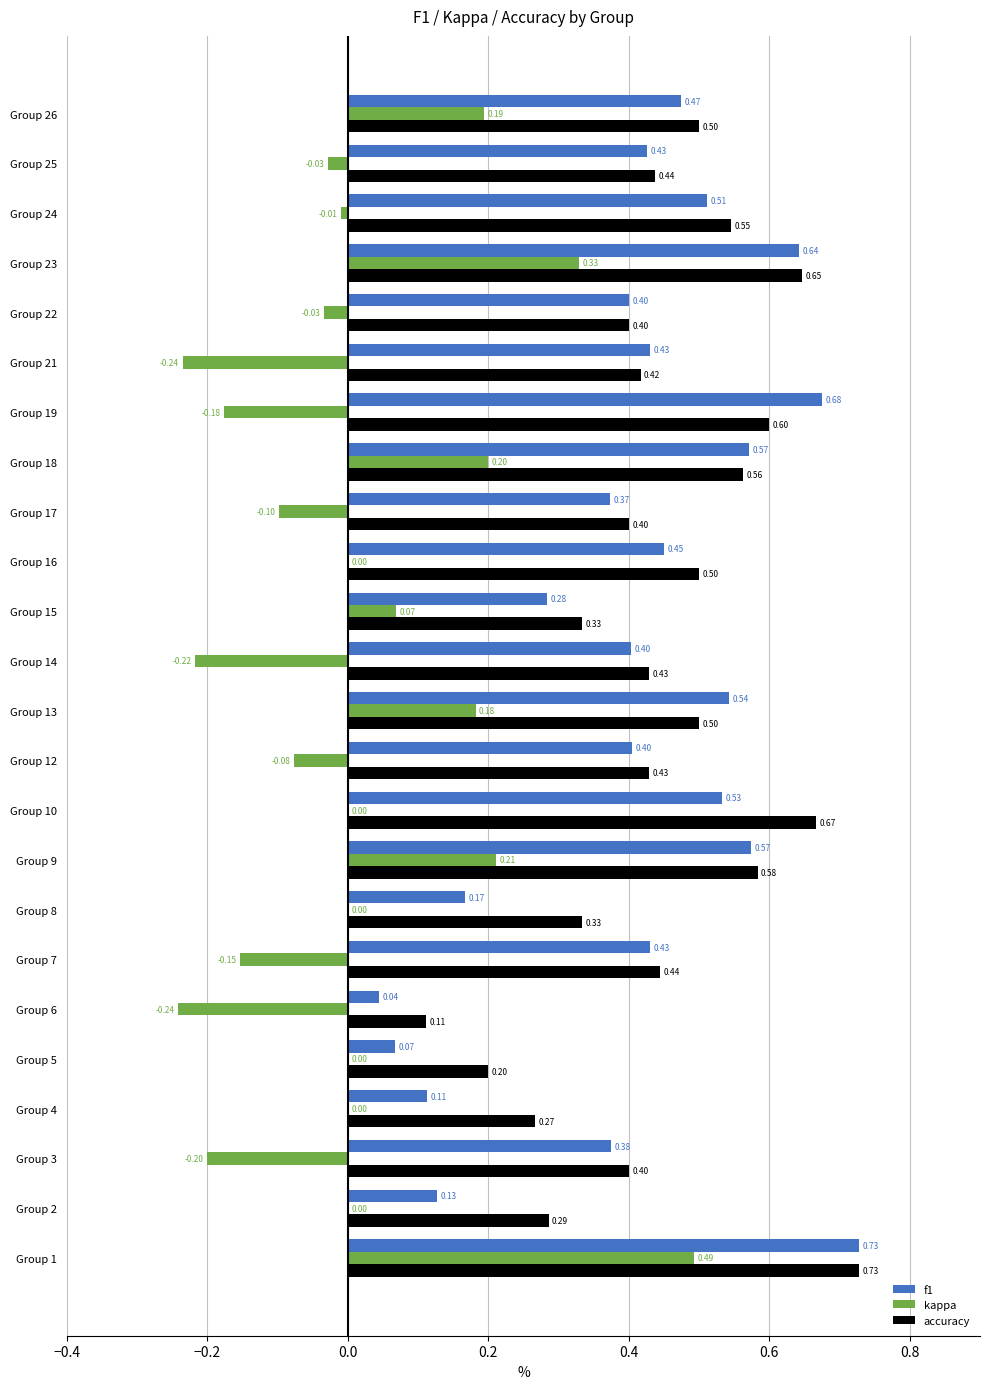

At which category is the sum across all series the highest?

Group 1